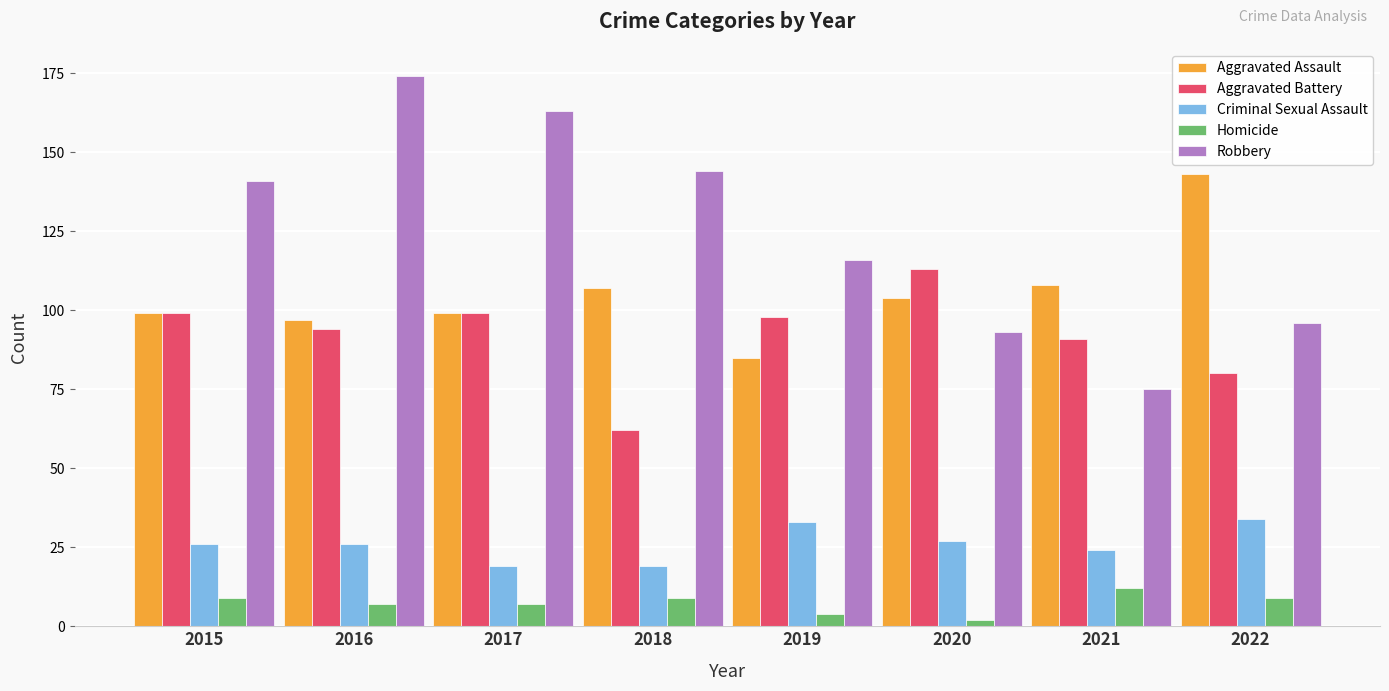

What are all the series names shown in the legend?

Aggravated Assault, Aggravated Battery, Criminal Sexual Assault, Homicide, Robbery